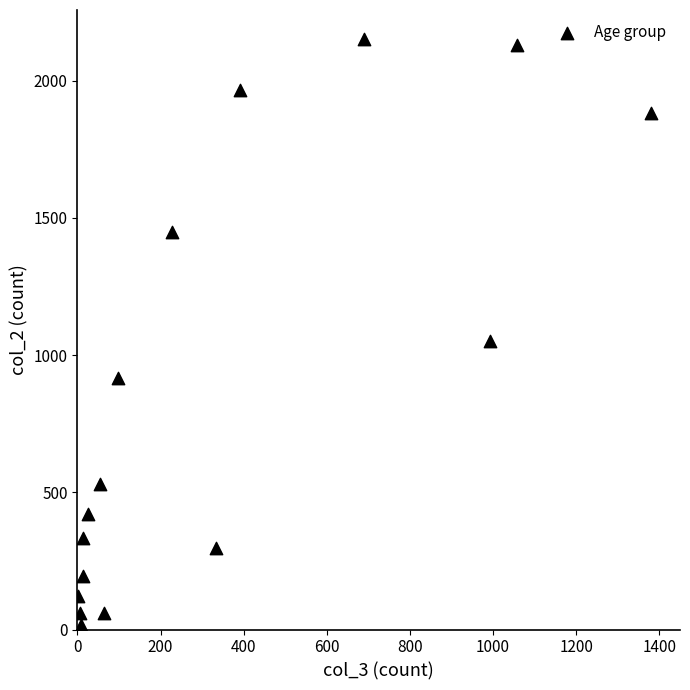

What is the range of Y values (max minus min)?

2136